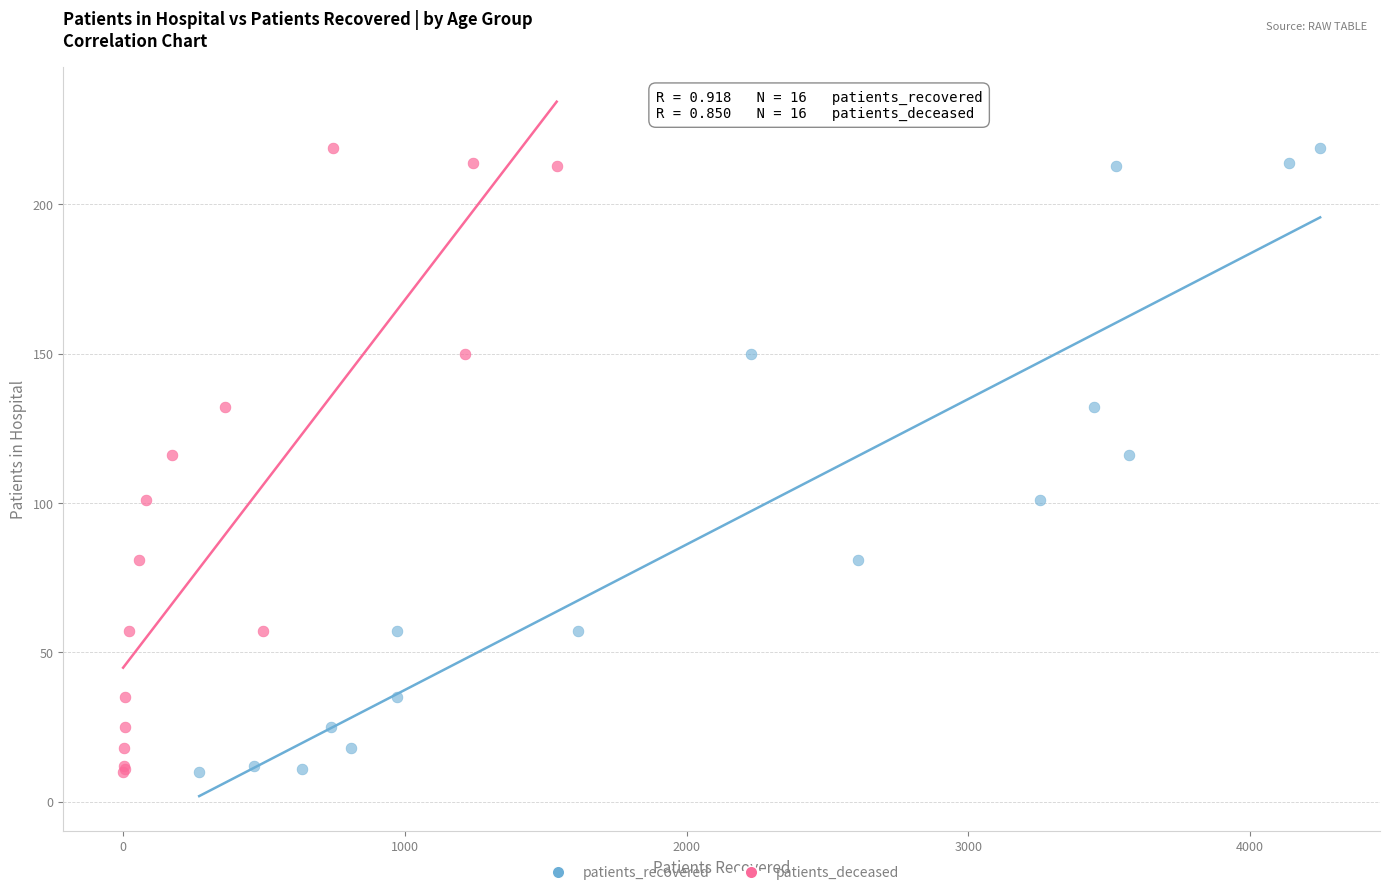

What are all the series names shown in the legend?

patients_recovered, patients_deceased